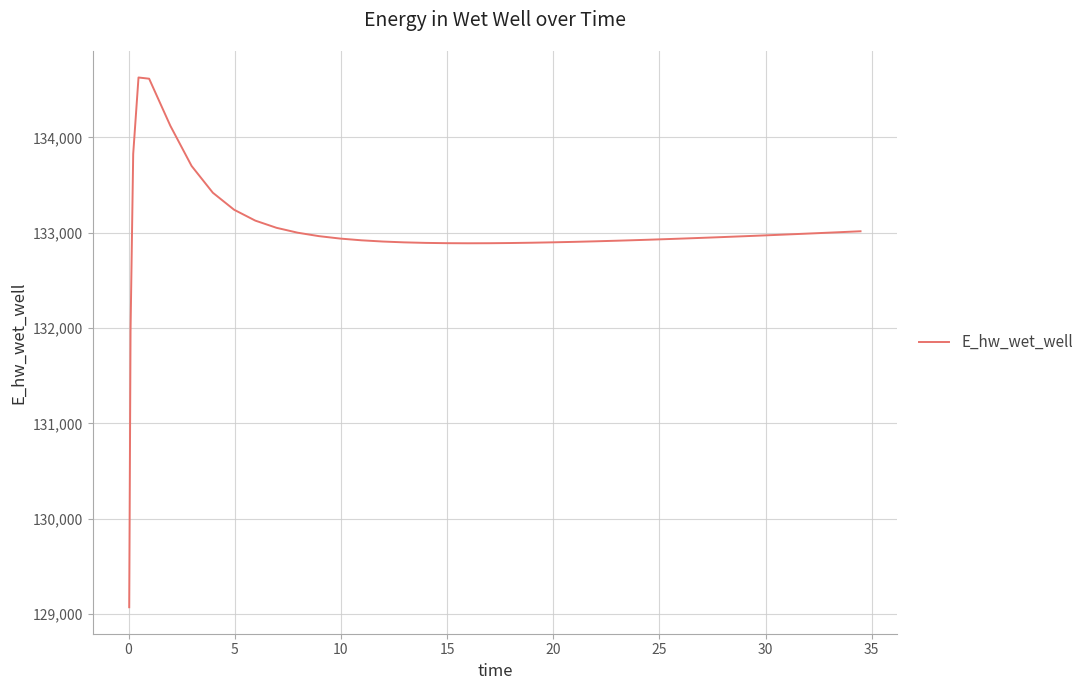

What is the smallest value displayed?

129070.3